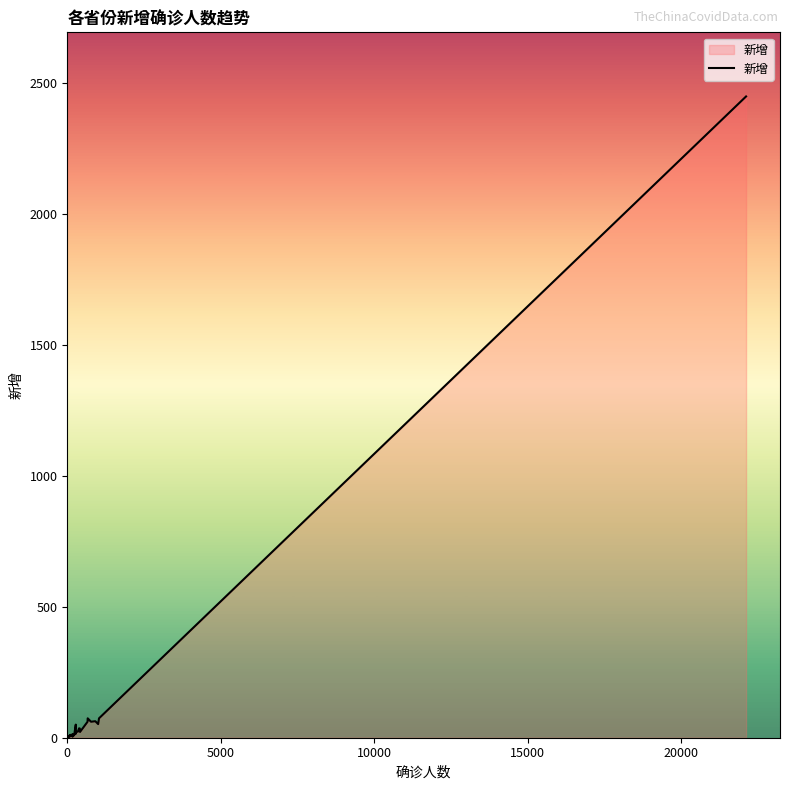

Is it true that the value at 15 is 2?

False